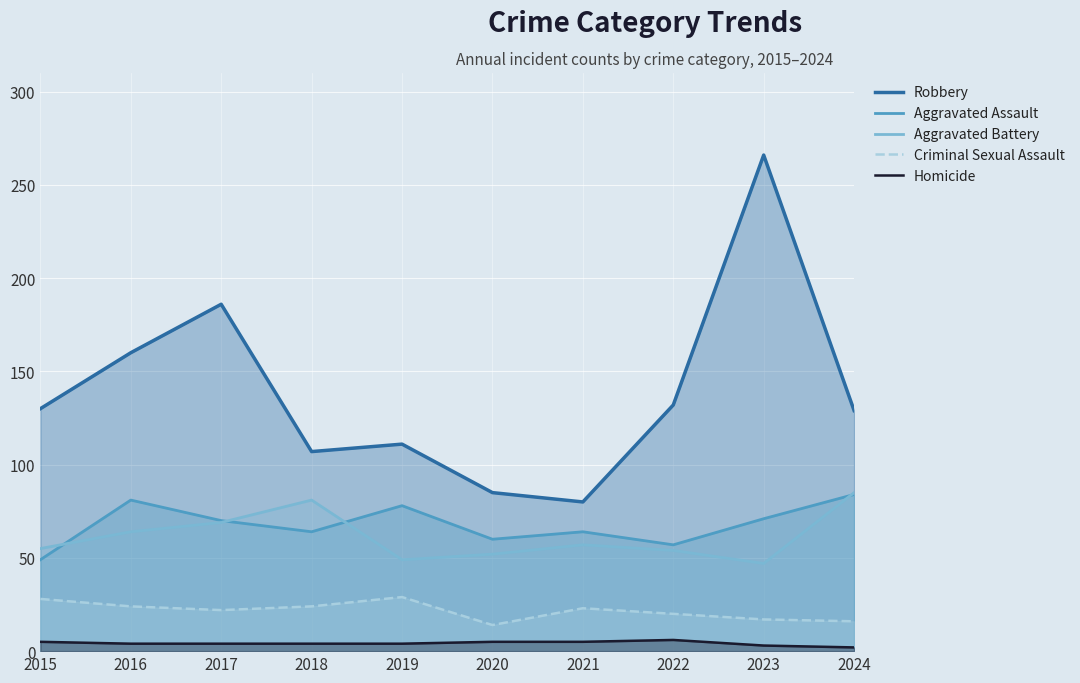

Is the value of Homicide at 2017 greater than the value of Criminal Sexual Assault at 2023?

No